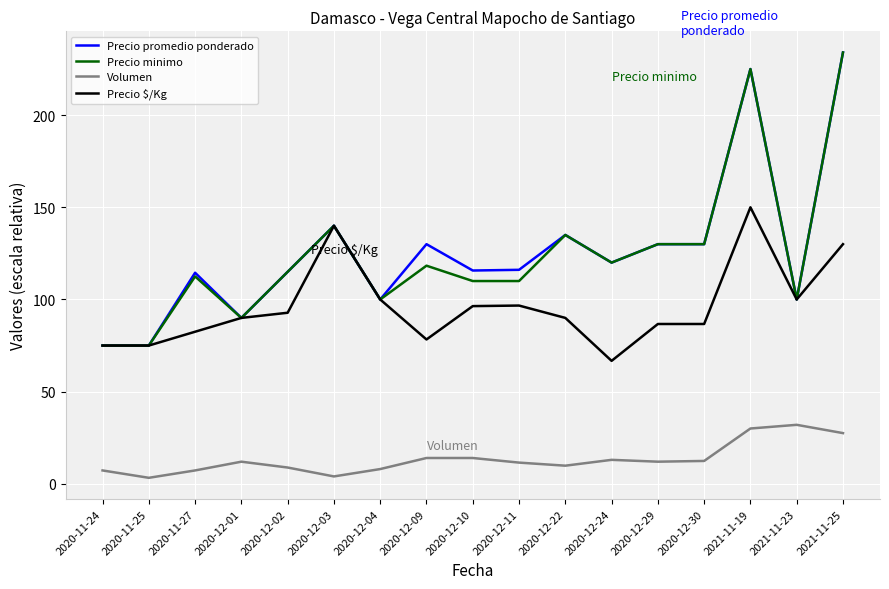

What is the sum of all Precio minimo values?

2119.8